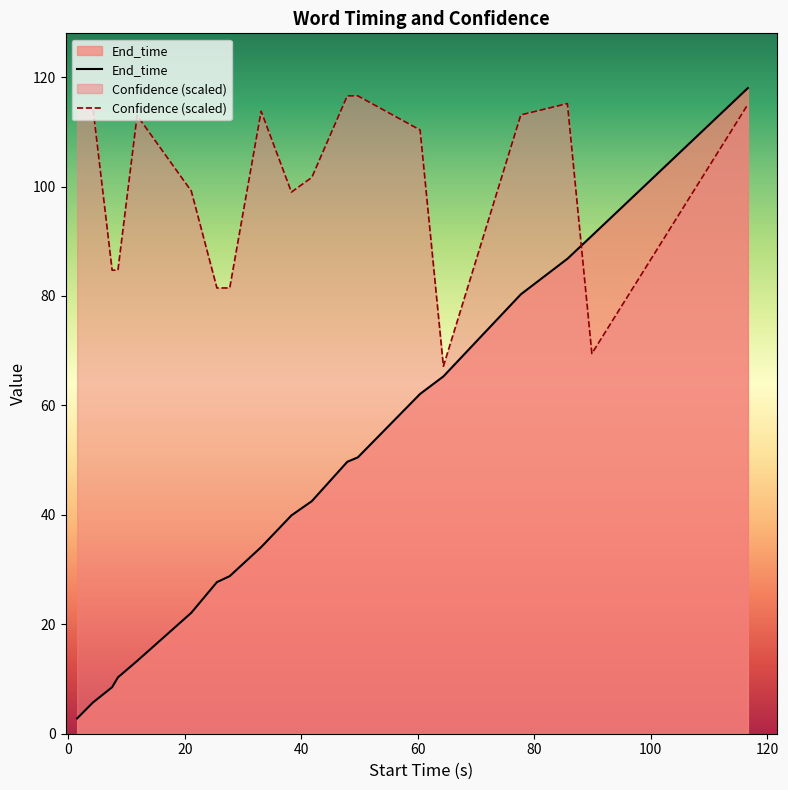

After their last crossing, which series has the higher values: End_time or Confidence (scaled)?

End_time